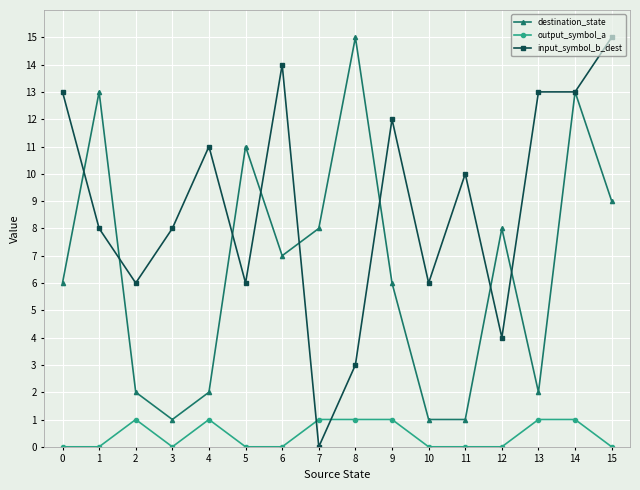

What is the maximum value for output_symbol_a?

1